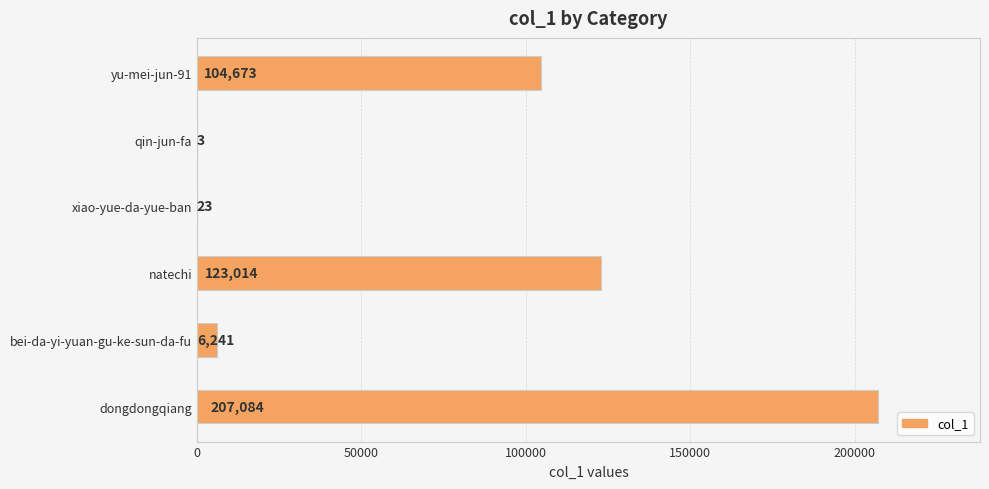

Reading bottom to top, extract all data points from this chart.

dongdongqiang=207084	bei-da-yi-yuan-gu-ke-sun-da-fu=6241	natechi=123014	xiao-yue-da-yue-ban=23	qin-jun-fa=3	yu-mei-jun-91=104673